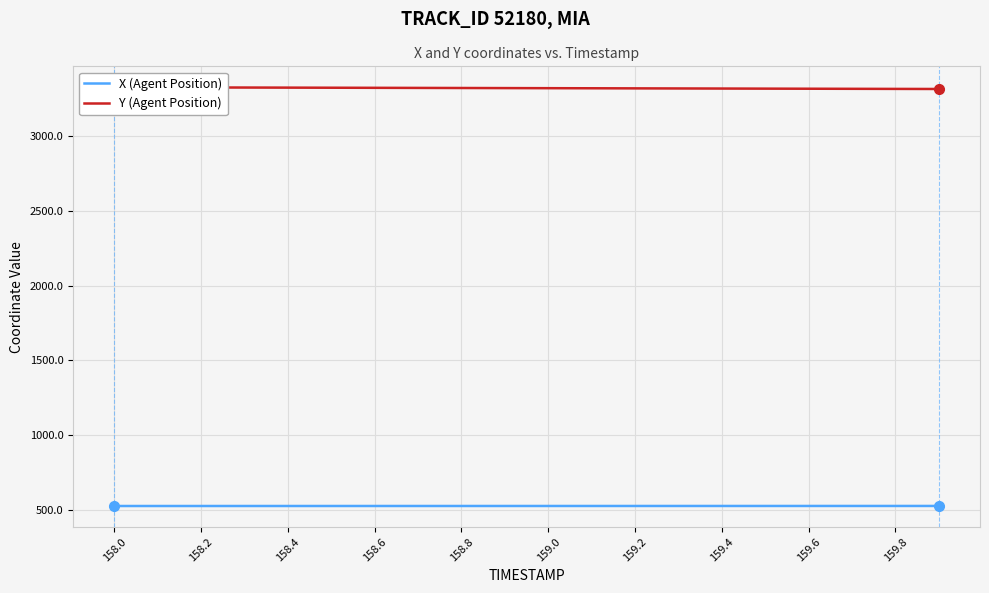

The X (Agent Position) series shows 287.2 at 159.2. True or false?

False